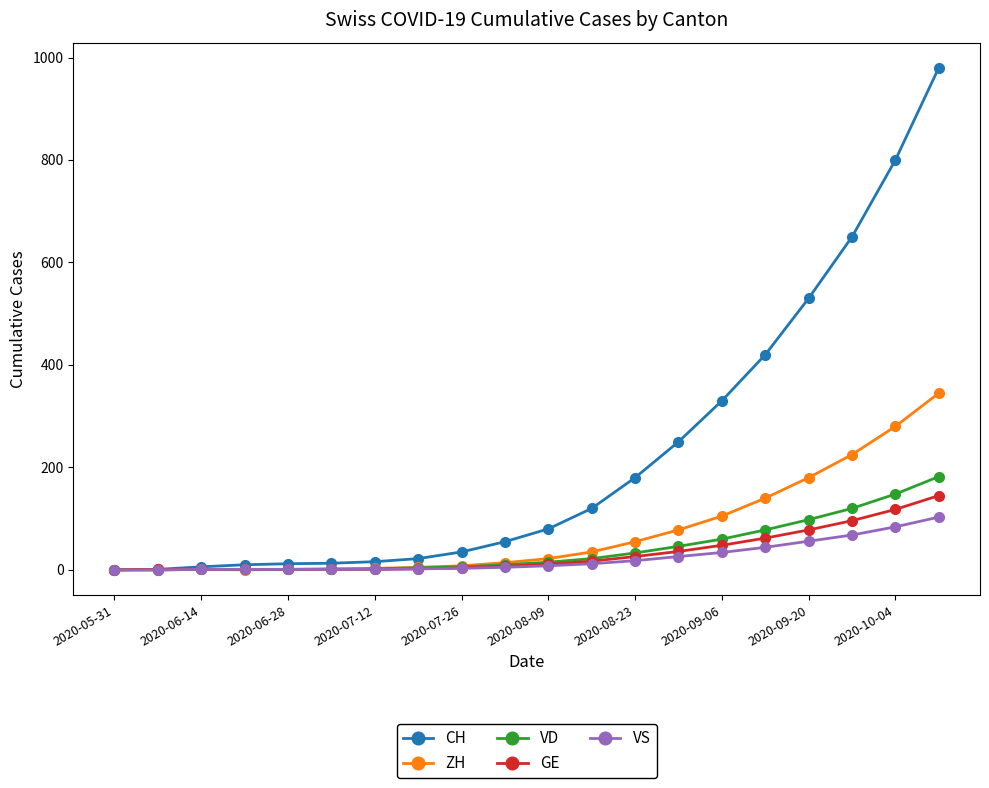

At how many categories does at least one series exceed 262?

6